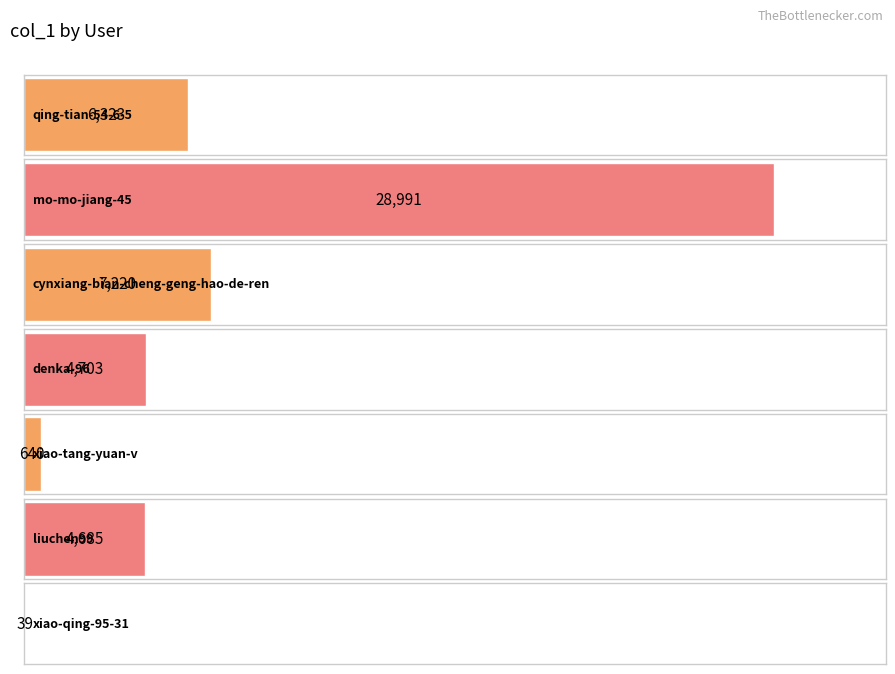

Reading right to left, transcribe all the data shown in this chart.

xiao-qing-95-31=39	liuchen99=4685	xiao-tang-yuan-v=640	denka-96=4703	cynxiang-bian-cheng-geng-hao-de-ren=7220	mo-mo-jiang-45=28991	qing-tian-54-6-5=6323